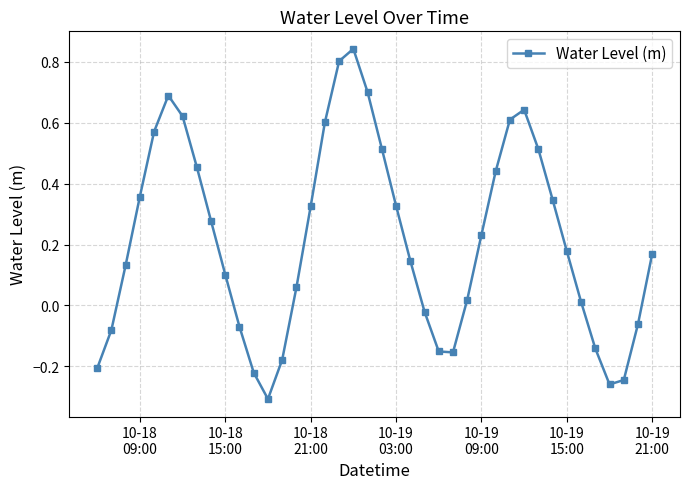

How many points are higher than both their immediate neighbors (excluding endpoints)?

3